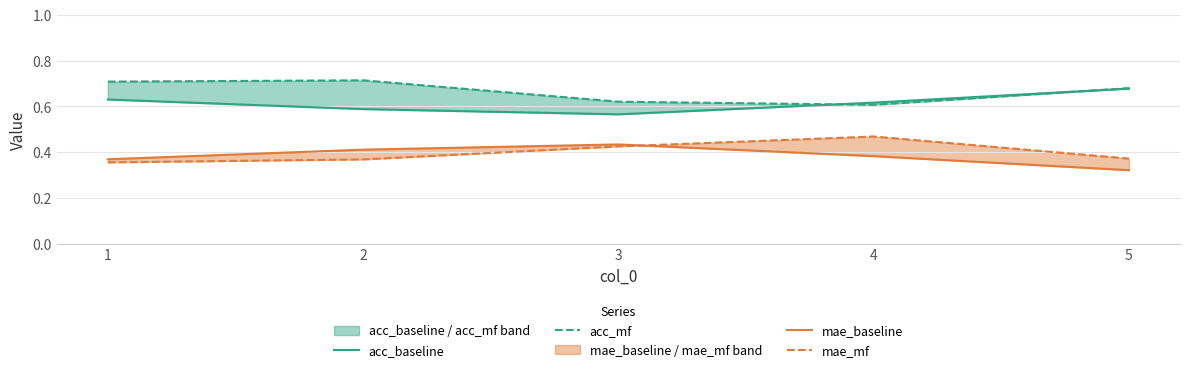

At which label is mae_mf closest to 0?

1